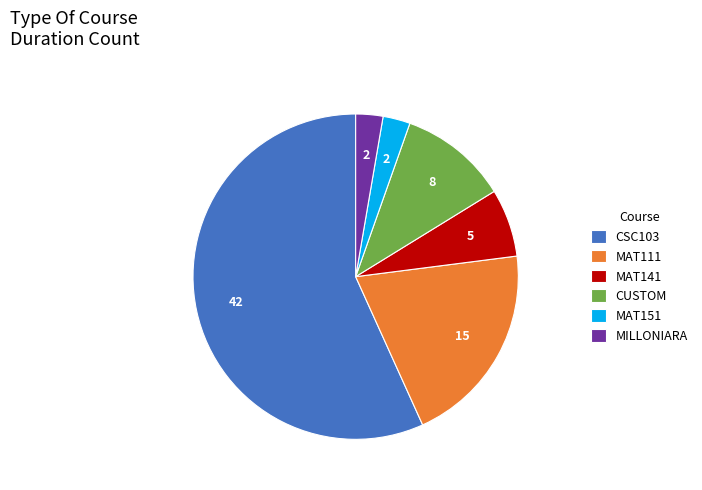

Does CUSTOM represent more than half of the total?

No